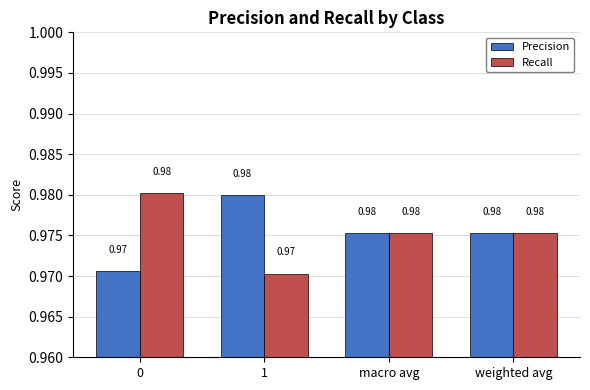

What are all the series names shown in the legend?

Precision, Recall